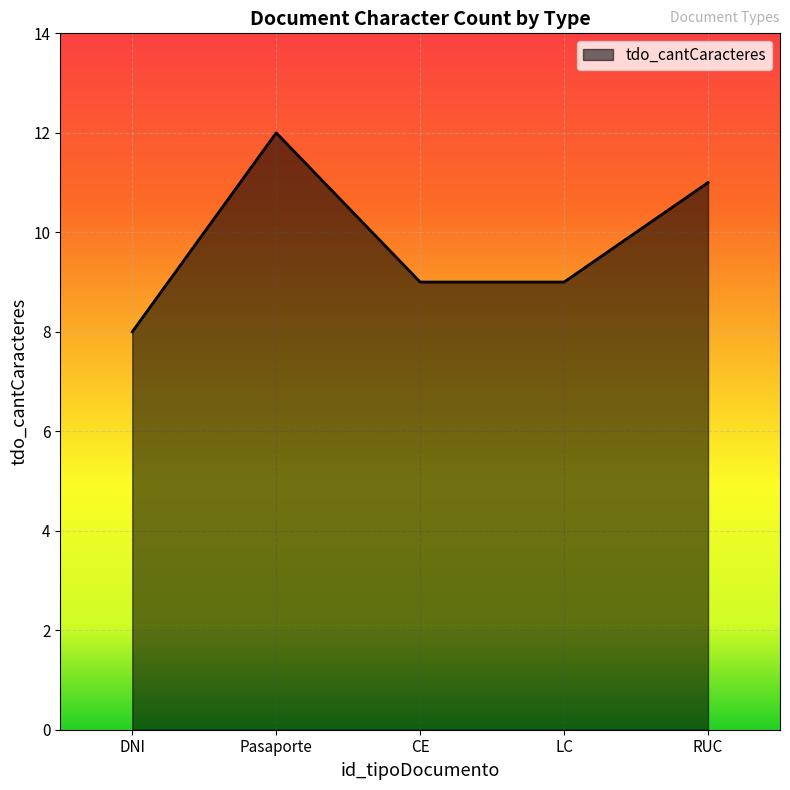

Which has a higher value, DNI or Pasaporte?

Pasaporte